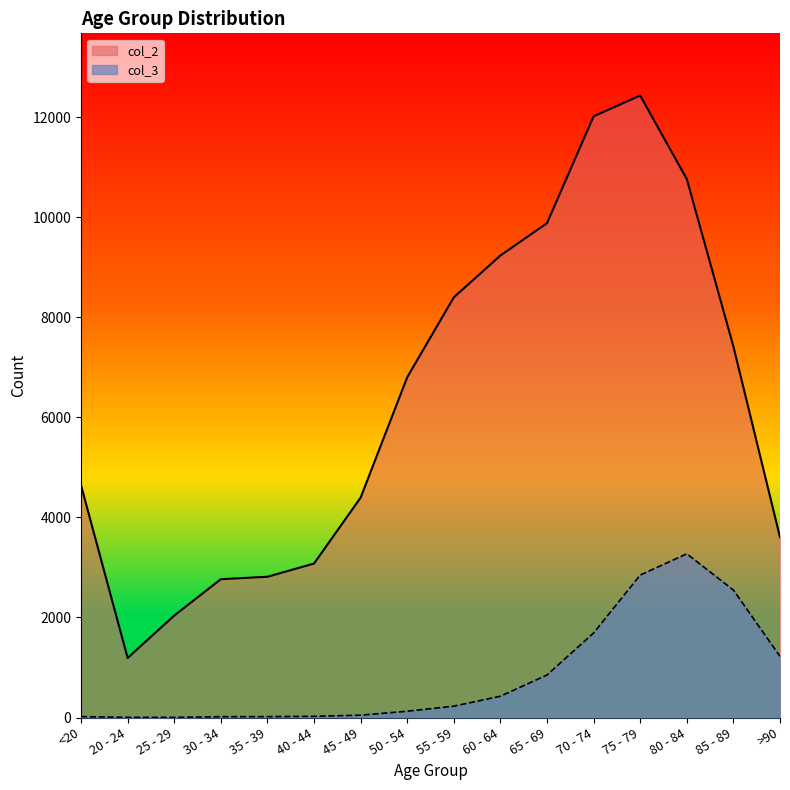

At which label does col_2 reach its peak?

75 - 79